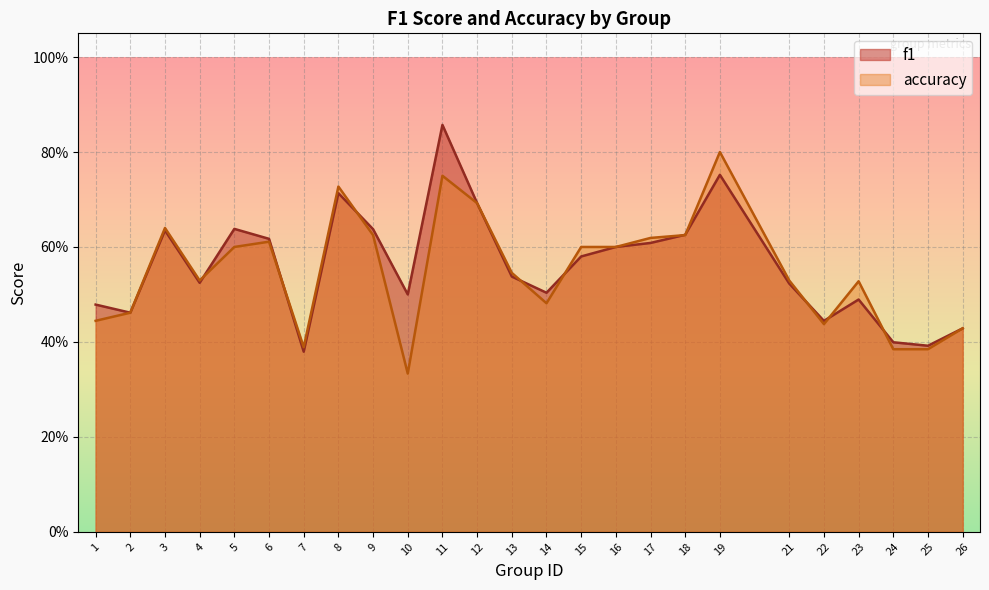

Between which two adjacent categories do f1 and accuracy first intersect?

4 and 5